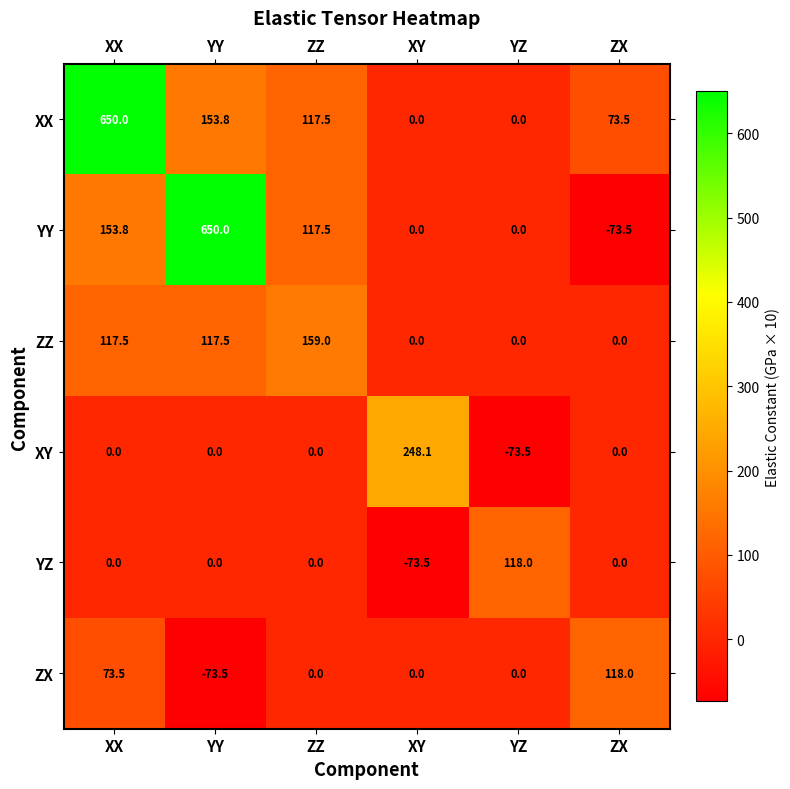

What is the sum of all YY values?

847.8